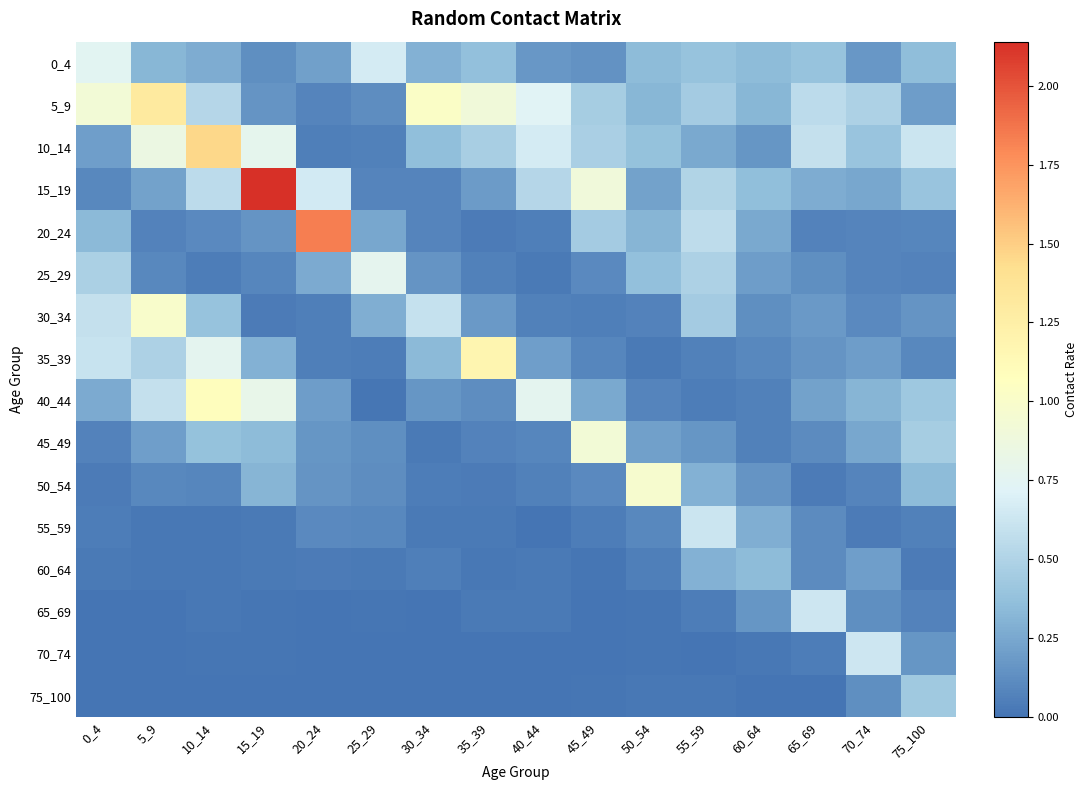

At which category does the chart reach its minimum across all series?

25_29